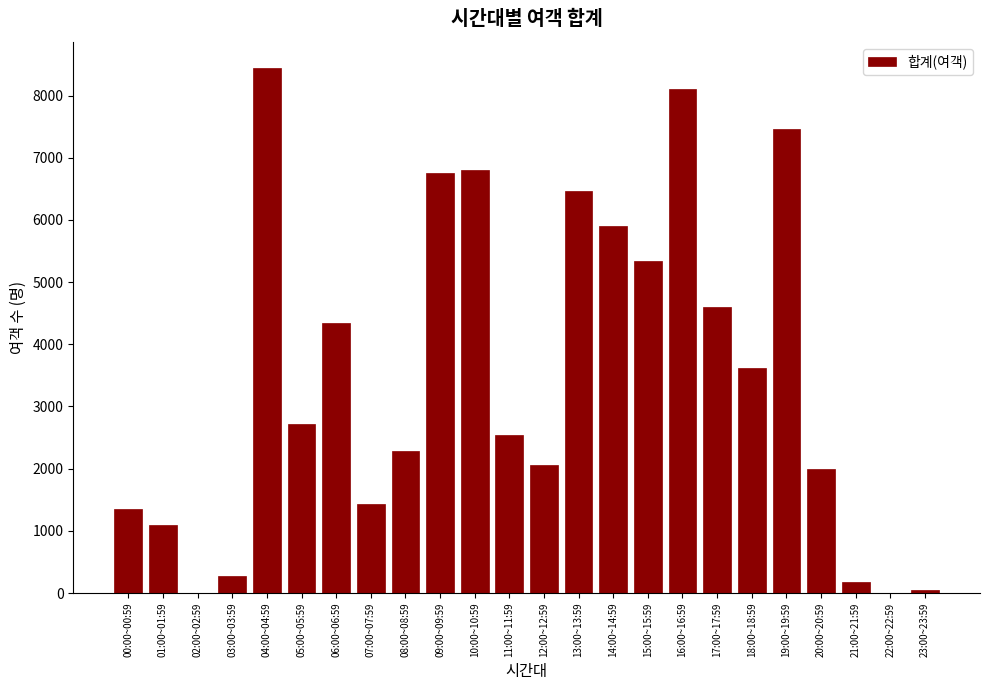

Reading left to right, list all the values displayed in this chart.

00:00~00:59=1359	01:00~01:59=1096	02:00~02:59=0	03:00~03:59=274	04:00~04:59=8441	05:00~05:59=2714	06:00~06:59=4337	07:00~07:59=1429	08:00~08:59=2287	09:00~09:59=6748	10:00~10:59=6807	11:00~11:59=2545	12:00~12:59=2058	13:00~13:59=6459	14:00~14:59=5905	15:00~15:59=5341	16:00~16:59=8099	17:00~17:59=4601	18:00~18:59=3619	19:00~19:59=7468	20:00~20:59=1993	21:00~21:59=180	22:00~22:59=0	23:00~23:59=45